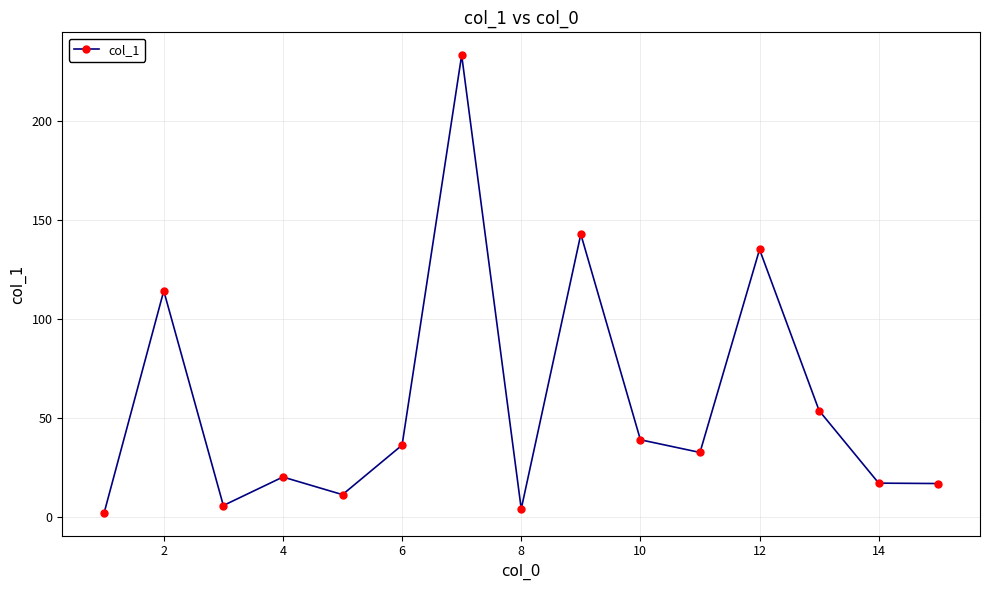

What is the greatest value displayed?

233.2